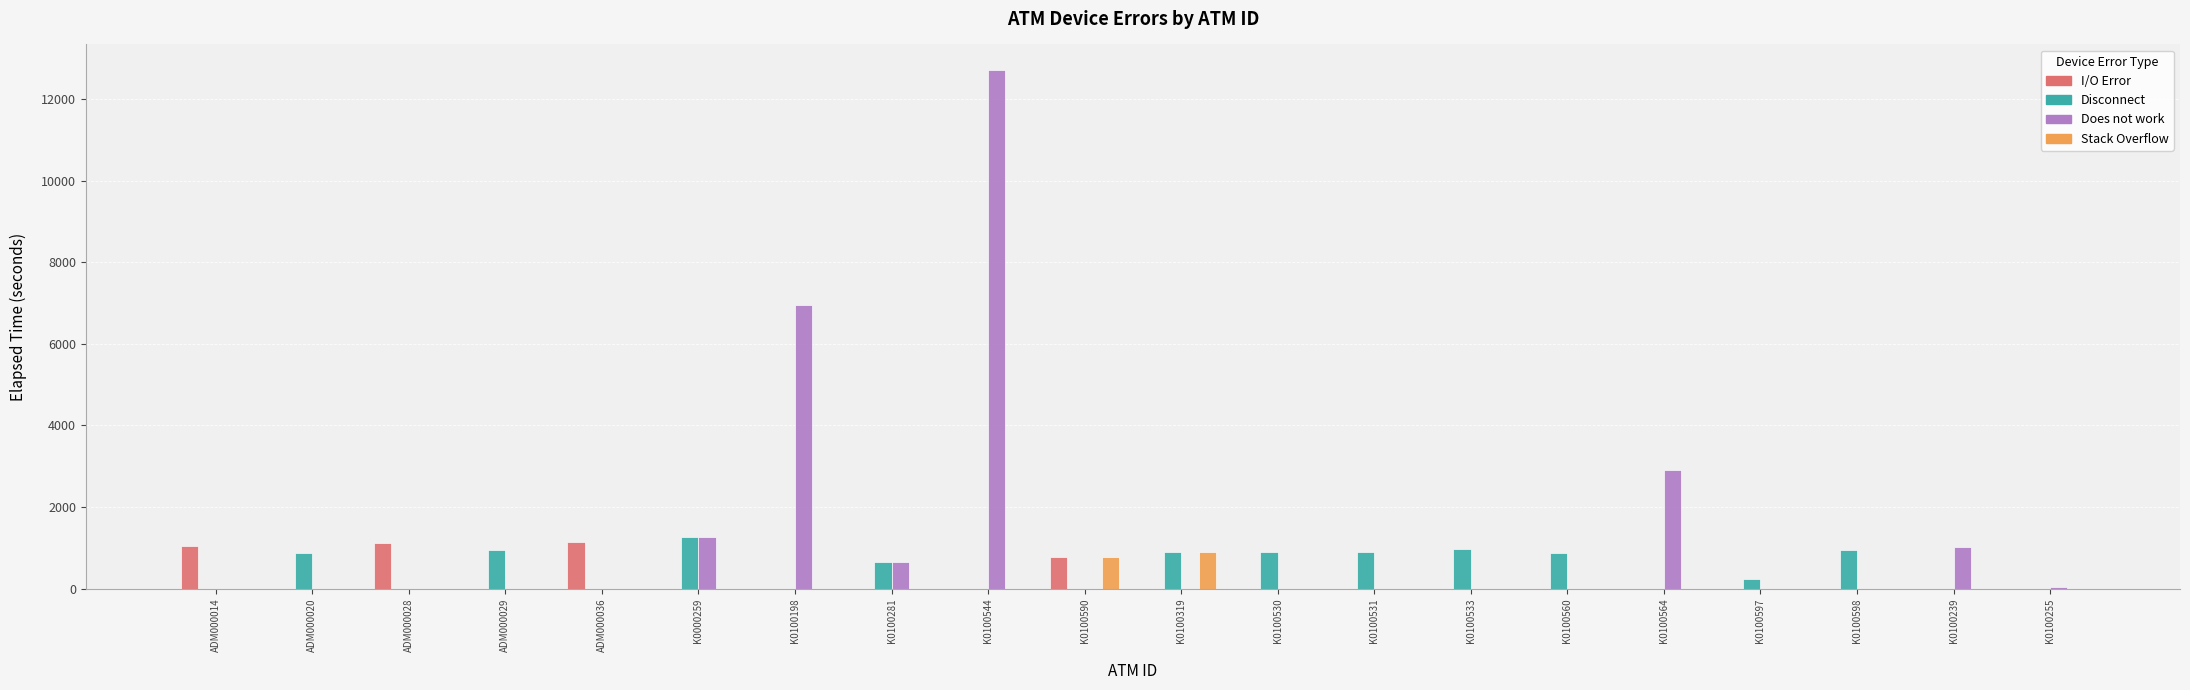

What is the total value across all series at K0100598?

944